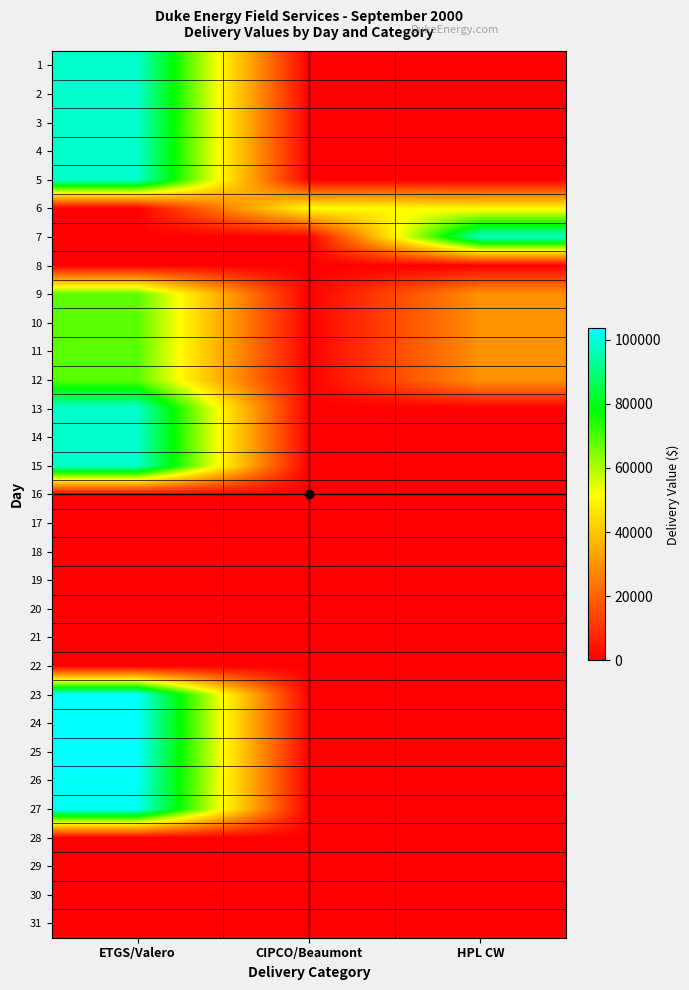

Which category has the highest value across all series?

ETGS/Valero